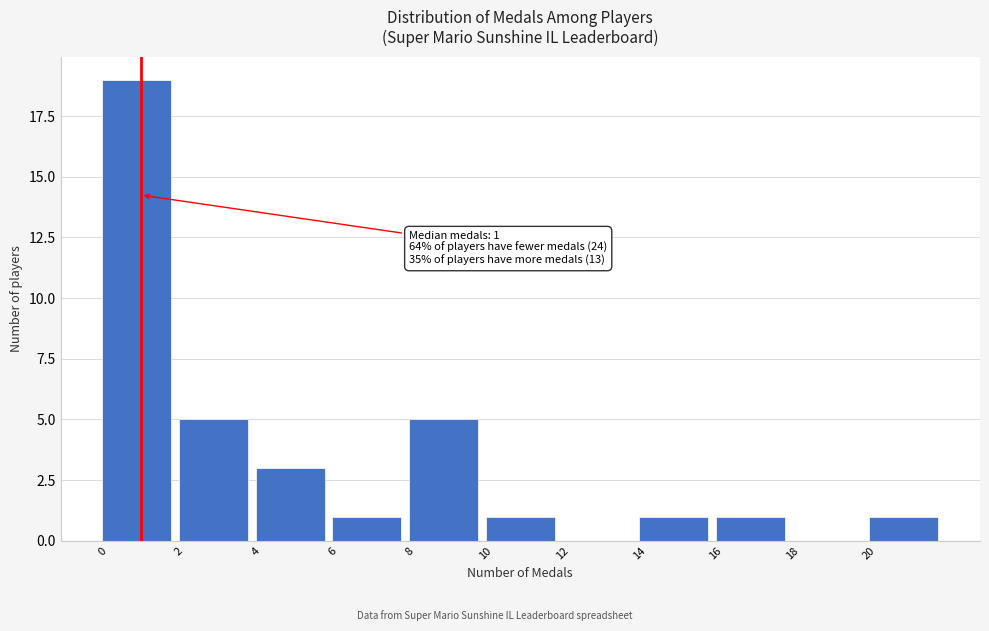

Which range on the x-axis has the tallest bar?

0 to 2